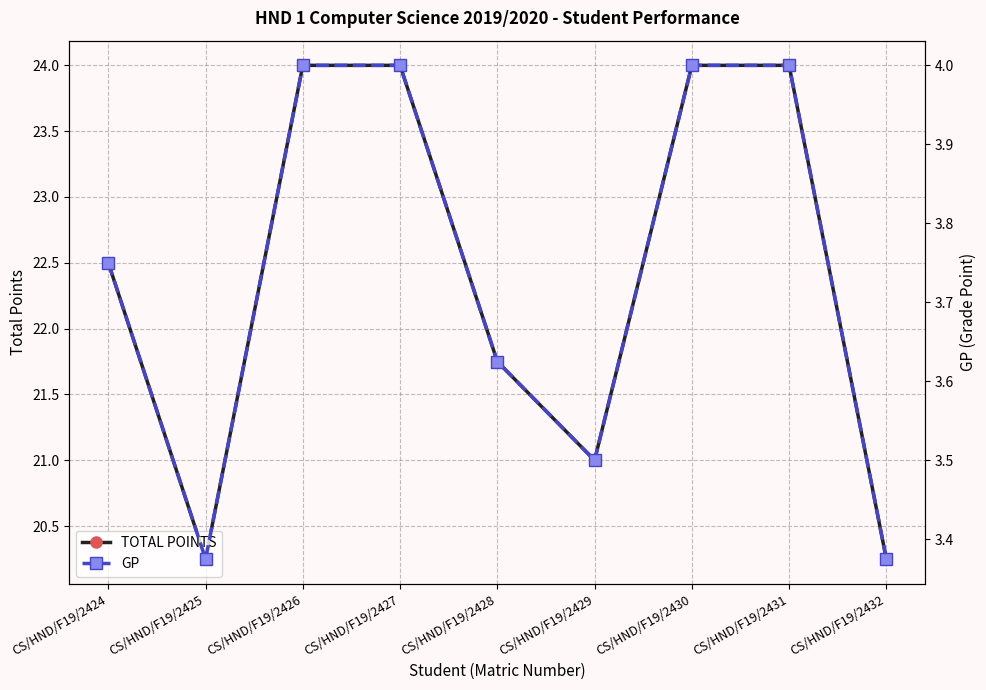

What is the difference between the maximum and minimum values in the TOTAL POINTS series?

3.8